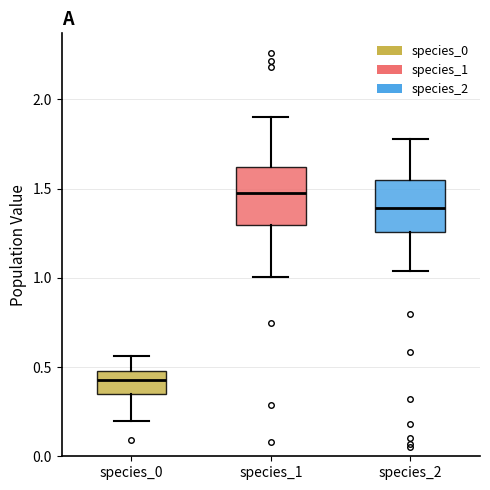

Reading left to right, read every box against the y-axis: the position of its median line, the range the box covers, and the ends of its whiskers. The values are not printed on the chart, so give them approximately, as read against the axis.

species_0: median 0.45, box 0.35 to 0.50, whiskers 0.20 to 0.55
species_1: median 1.45, box 1.30 to 1.60, whiskers 1.00 to 1.90
species_2: median 1.40, box 1.25 to 1.55, whiskers 1.05 to 1.80